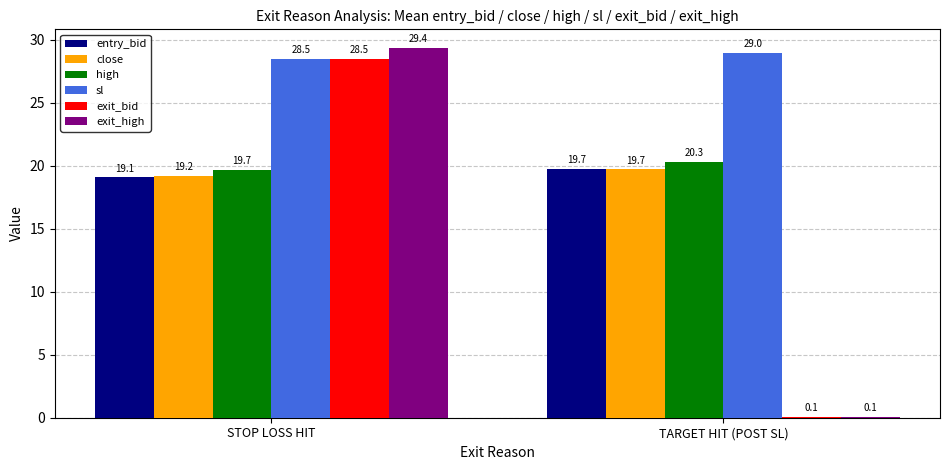

Which series has the largest total across all categories?

sl